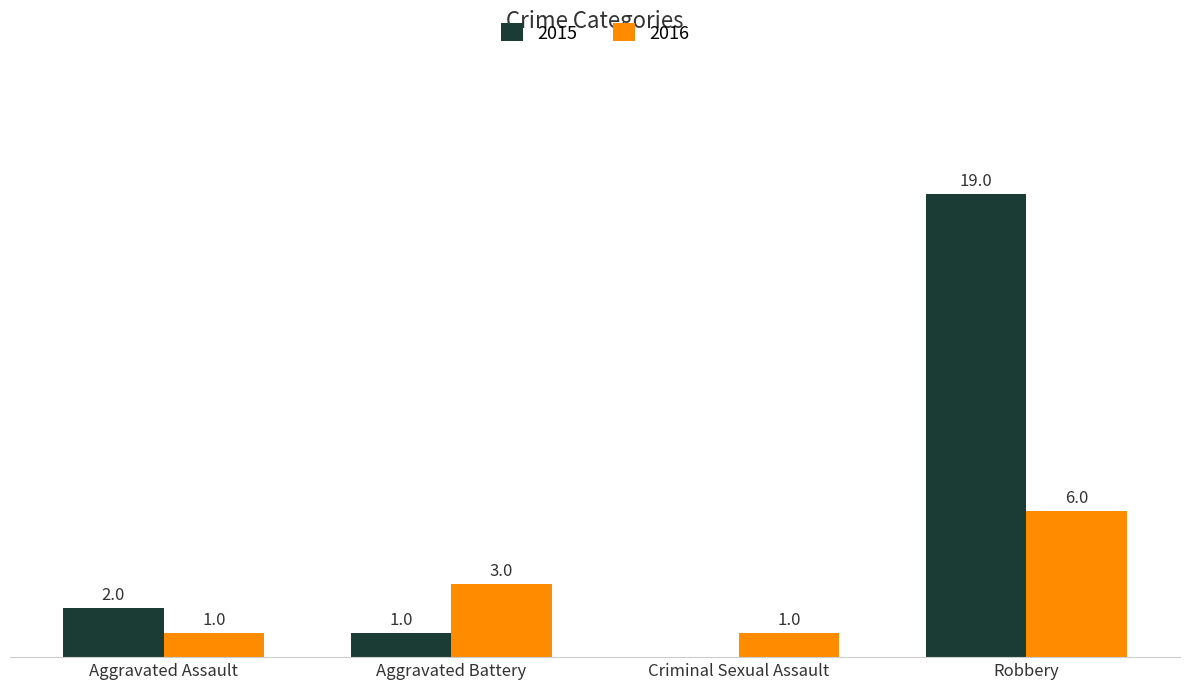

Is the value of 2015 at Aggravated Assault greater than the value of 2016 at Robbery?

No